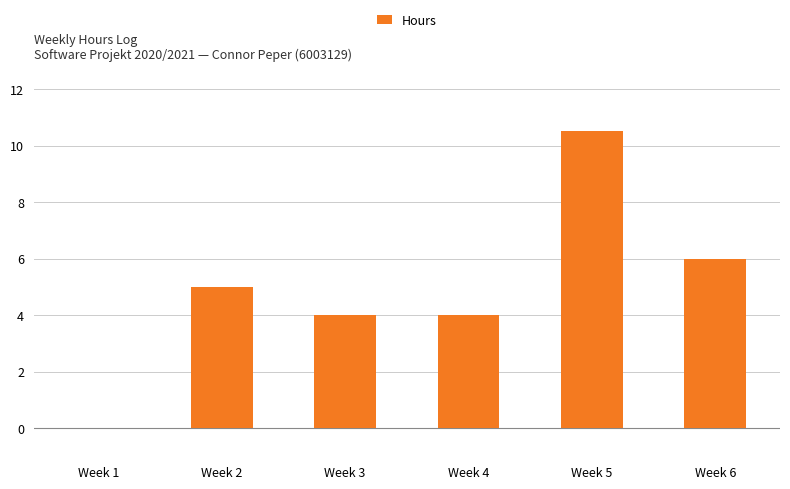

True or false: the data shows 2.3 at Week 5.

False